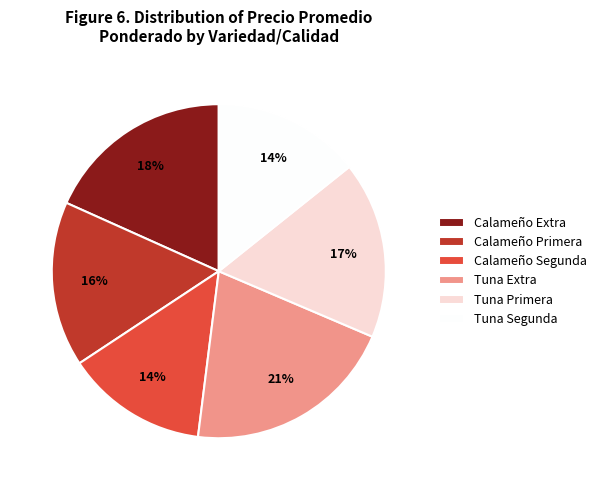

Approximately how many times larger is the value at Calameño Segunda compared to Tuna Extra?

0.7